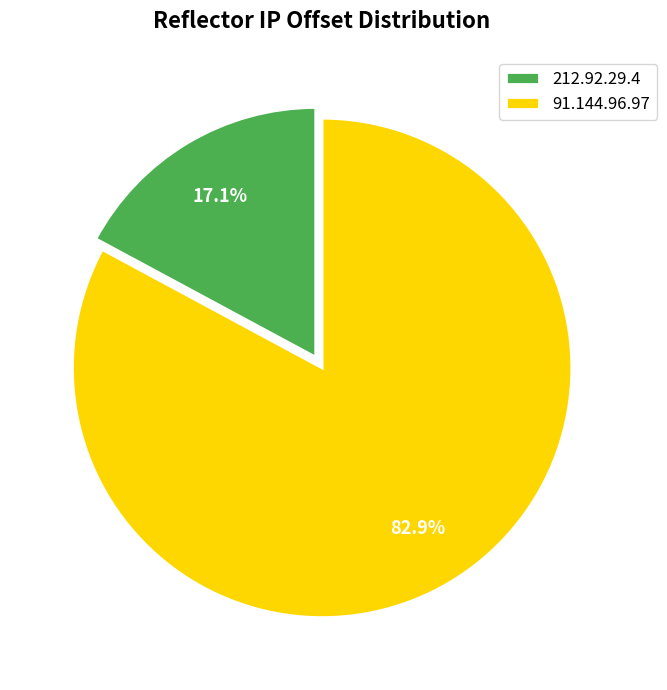

Which category has the biggest portion of the pie?

91.144.96.97